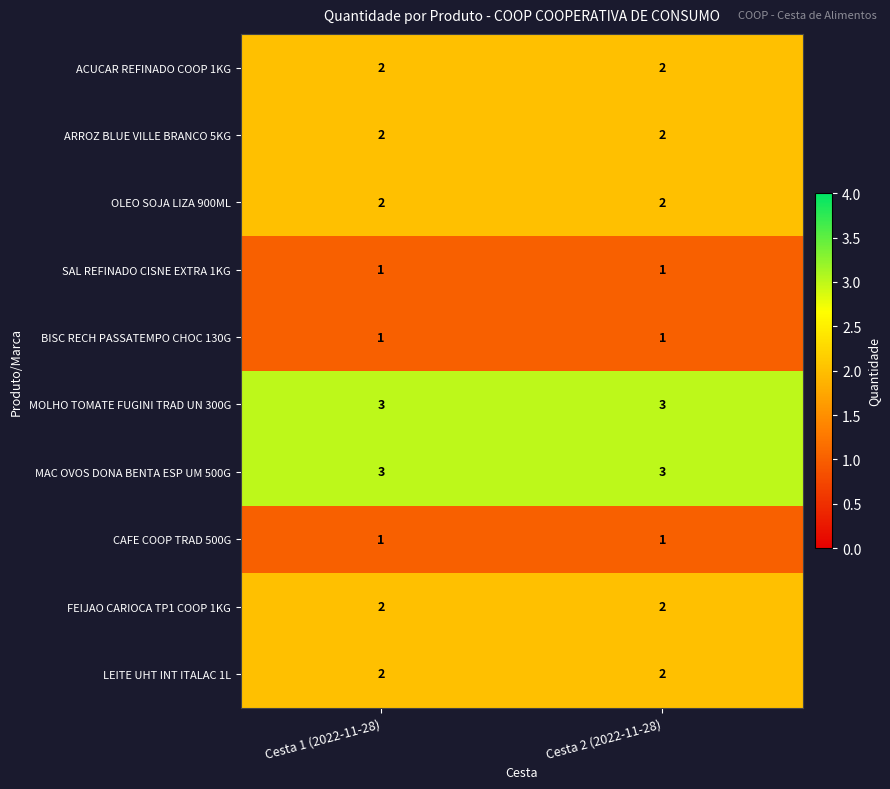

Is the value of MAC OVOS DONA BENTA ESP UM 500G at Cesta 1 (2022-11-28) greater than the value of ARROZ BLUE VILLE BRANCO 5KG at Cesta 2 (2022-11-28)?

Yes